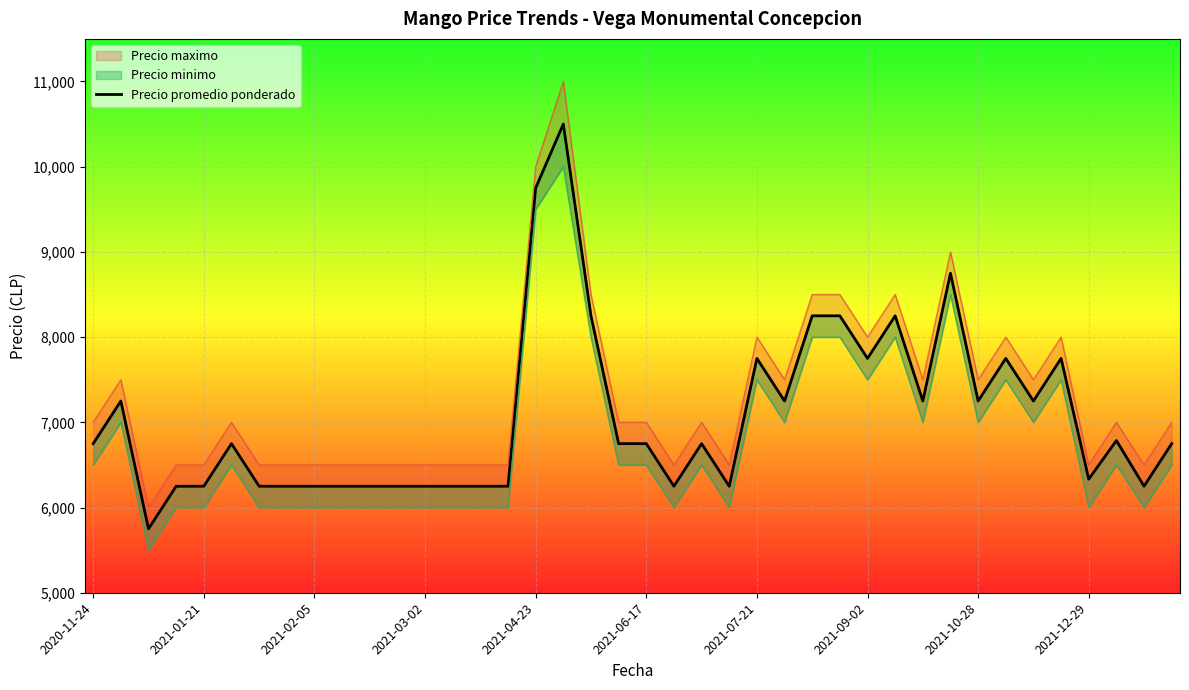

Reading left to right, what are all the values shown in this chart?

6750	7250	5750	6250	6250	6750	6250	6250	6250	6250	6250	6250	6250	6250	6250	6250	9750	10500	8250	6750	6750	6250	6750	6250	7750	7250	8250	8250	7750	8250	7250	8750	7250	7750	7250	7750	6333	6786	6250	6750